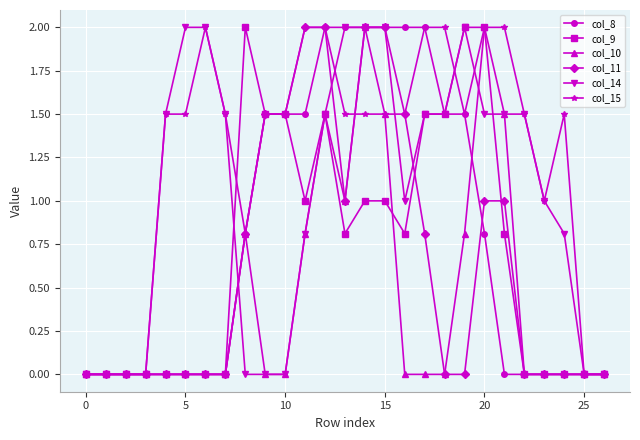

What is the maximum value for col_8?

2.0